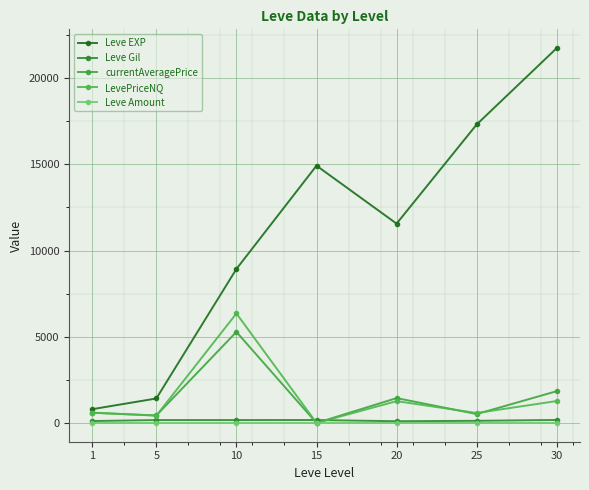

Which category has the lowest value across all series?

15